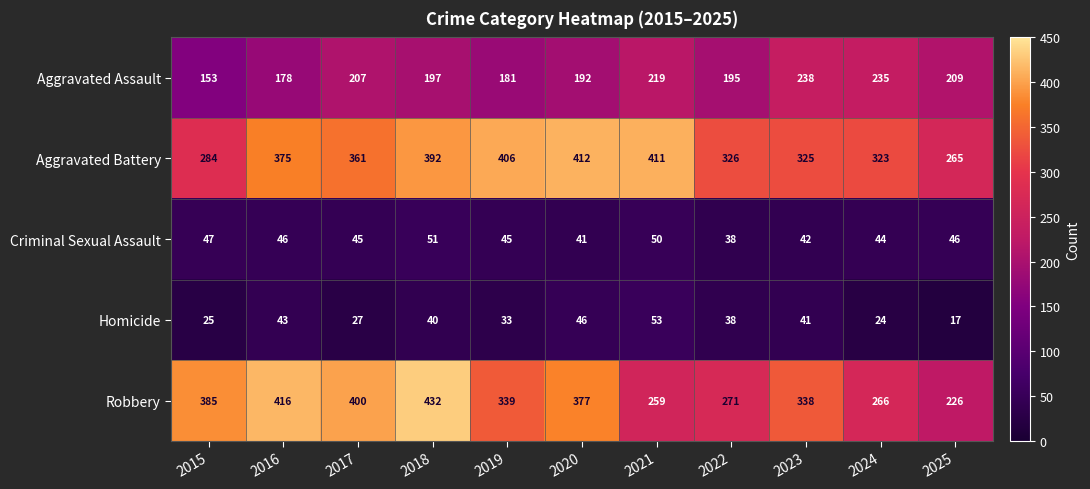

Rank the series at 2021 from lowest to highest value.

Criminal Sexual Assault, Homicide, Aggravated Assault, Robbery, Aggravated Battery